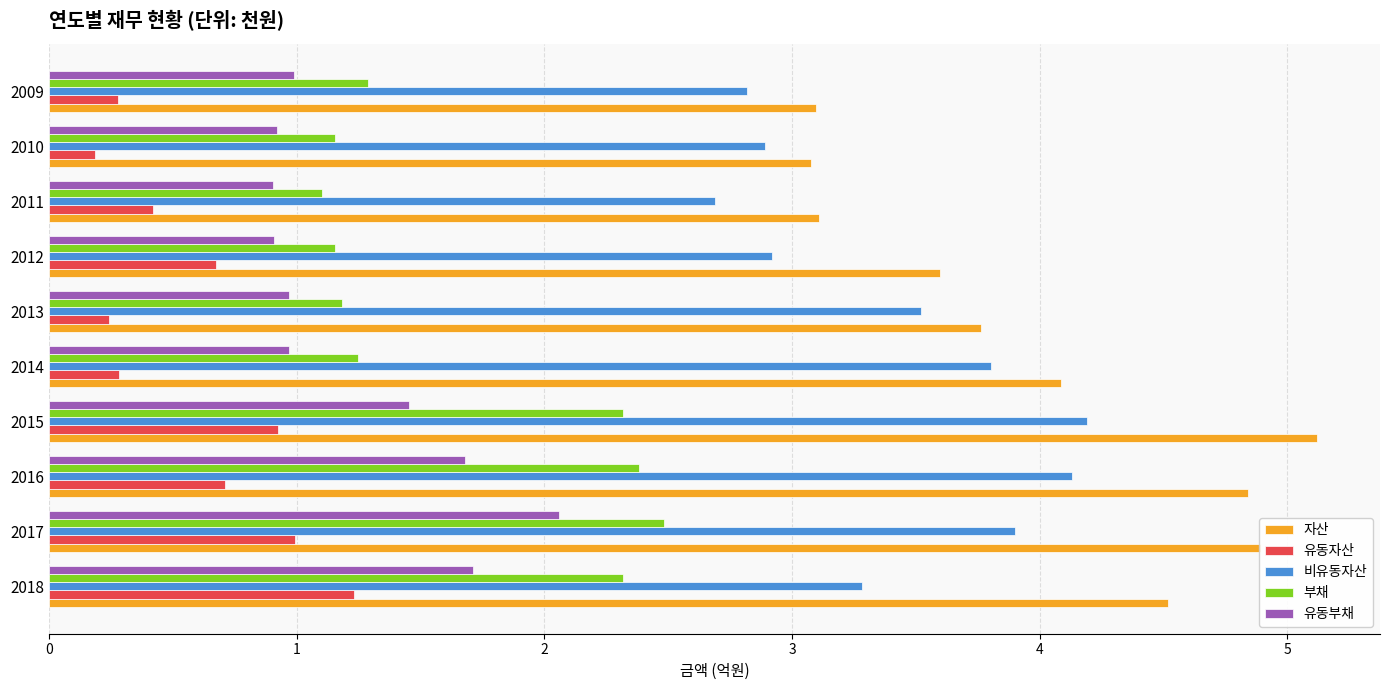

The 부채 series shows 2.5 at 2017. True or false?

True